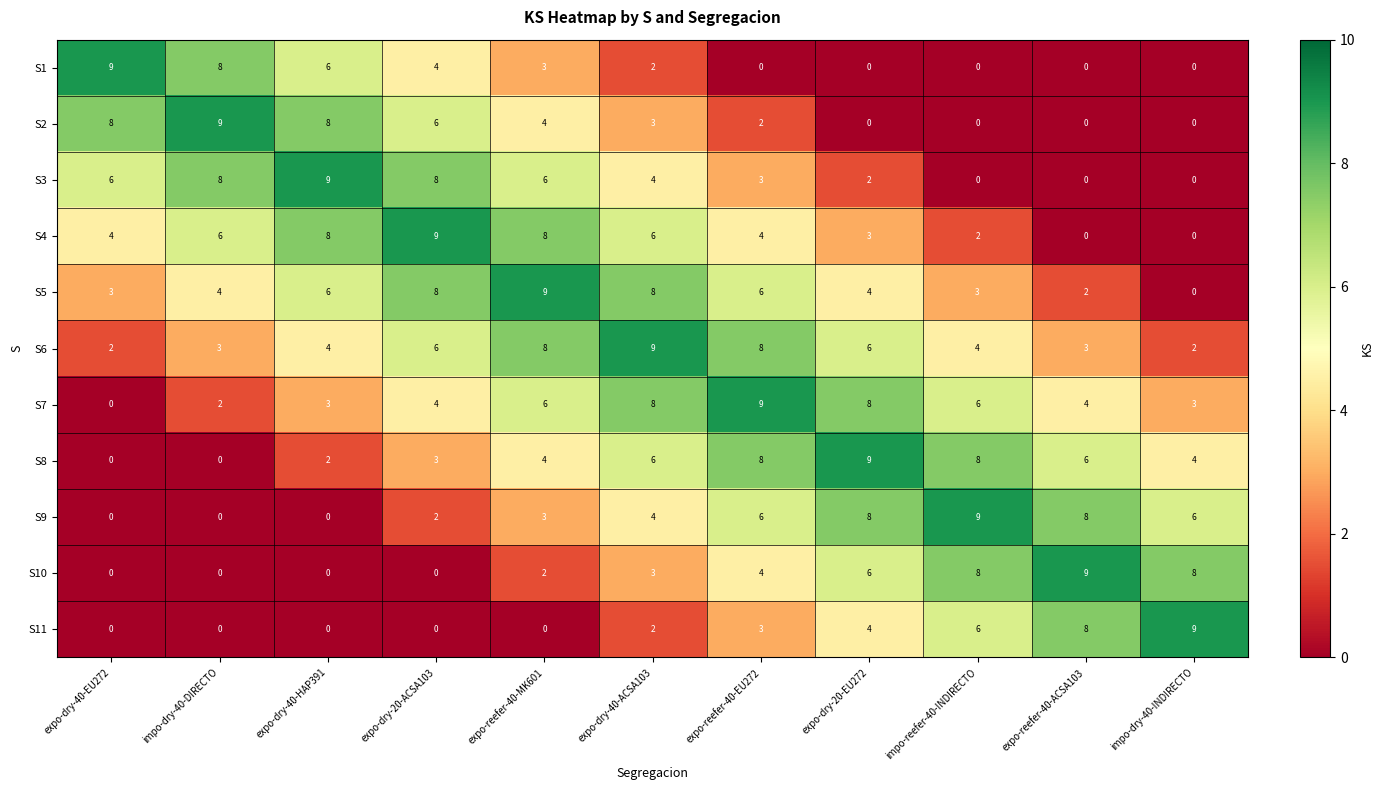

What is the difference between the highest and lowest values at expo-reefer-40-ACSA103?

9